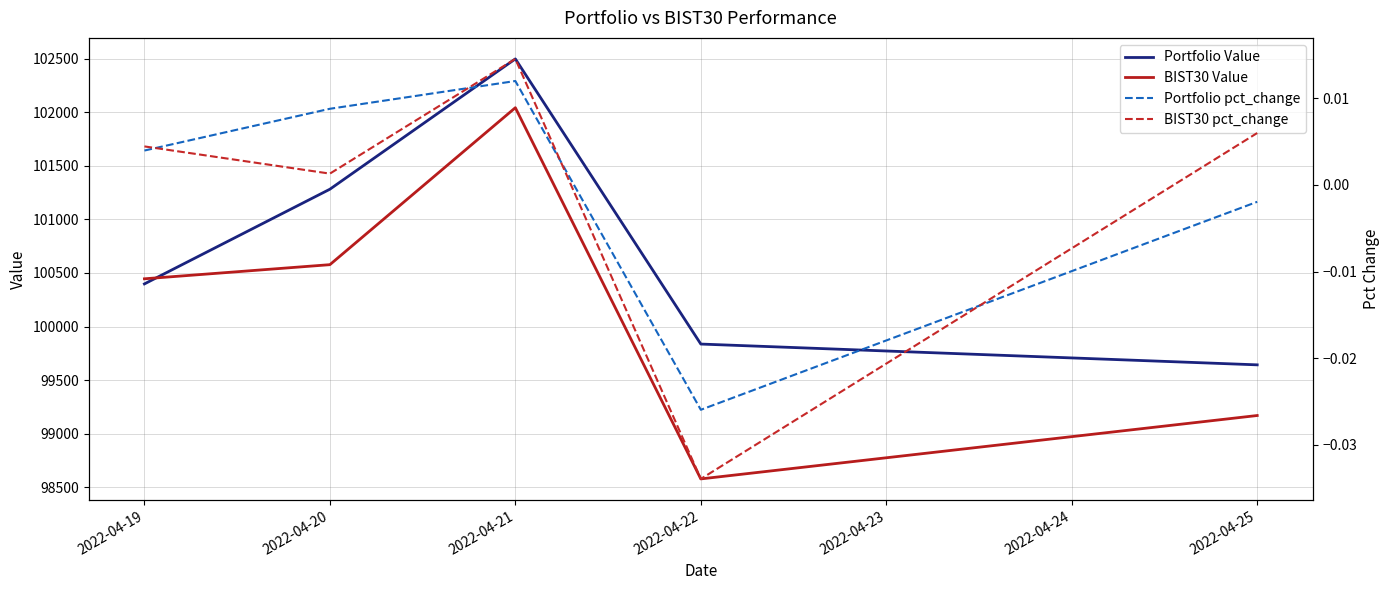

Rank the categories by BIST30 Value value from highest to lowest.

2022-04-21, 2022-04-20, 2022-04-19, 2022-04-25, 2022-04-22